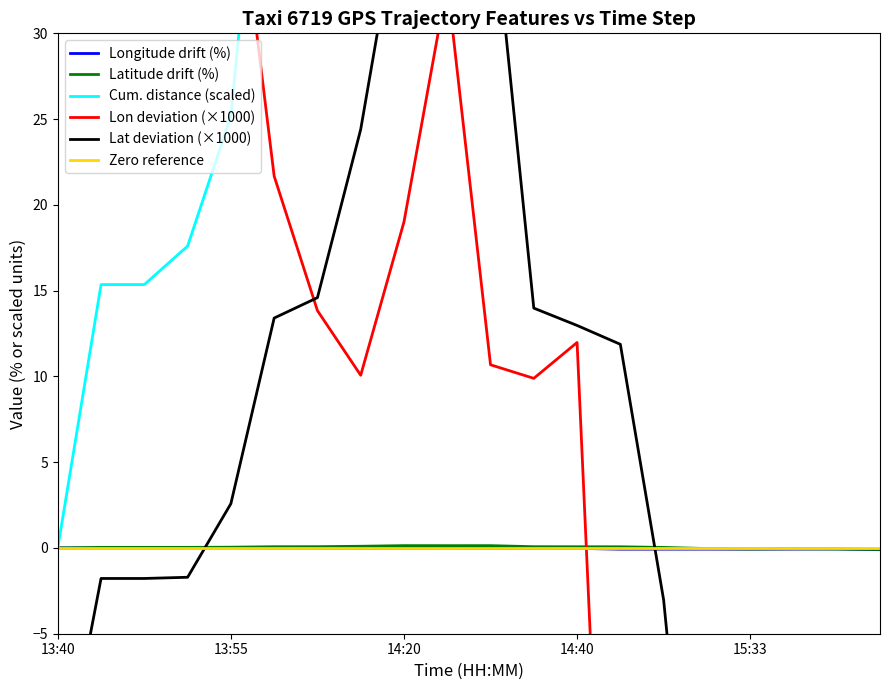

After their last crossing, which series has the higher values: Cum. distance (scaled) or Lon deviation (×1000)?

Cum. distance (scaled)